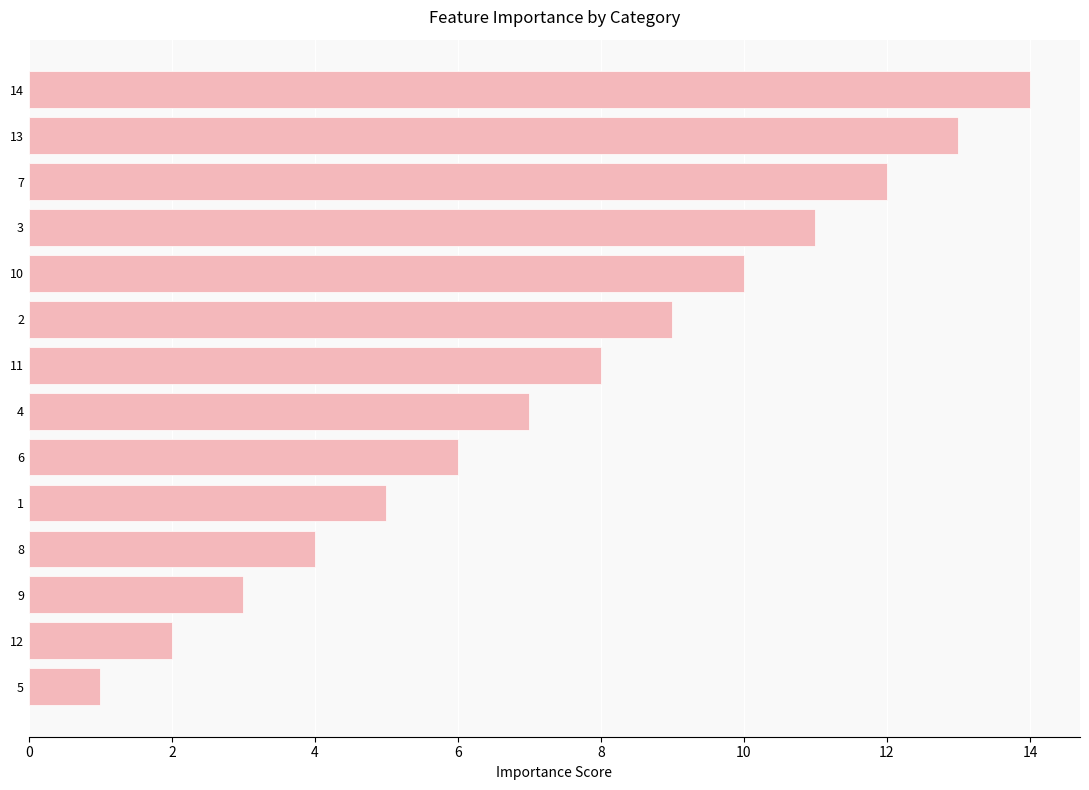

List the labels in order of value, smallest first.

5, 12, 9, 8, 1, 6, 4, 11, 2, 10, 3, 7, 13, 14